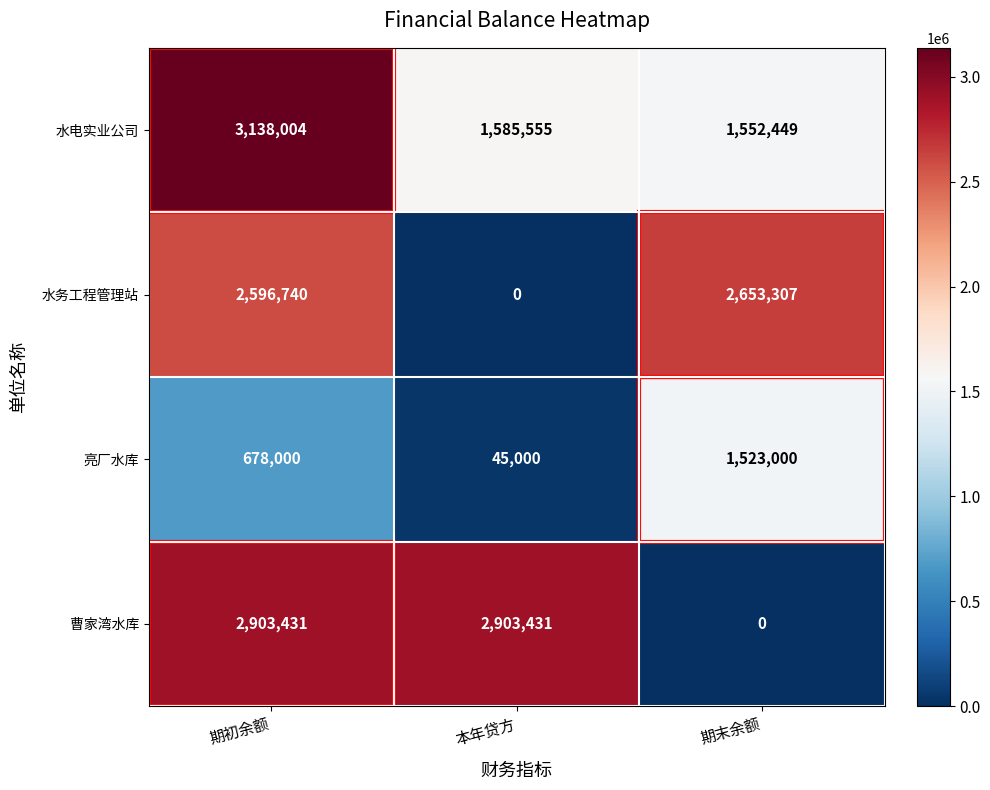

What value does the 亮厂水库 series have at 期初余额, to the nearest 100?

678000